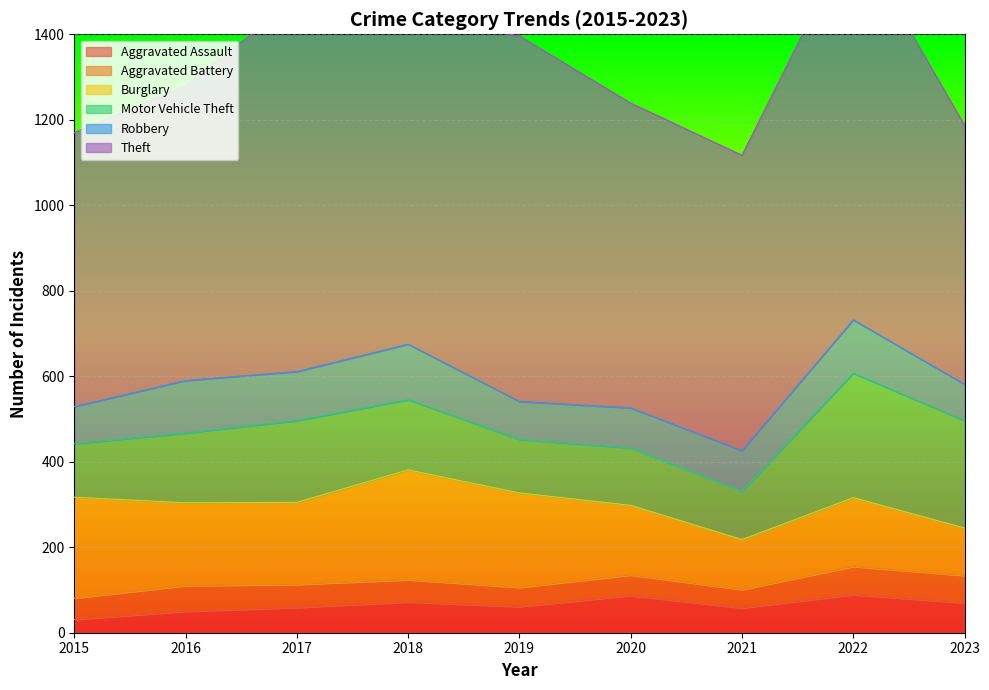

True or false: Motor Vehicle Theft and Robbery intersect in this chart.

False